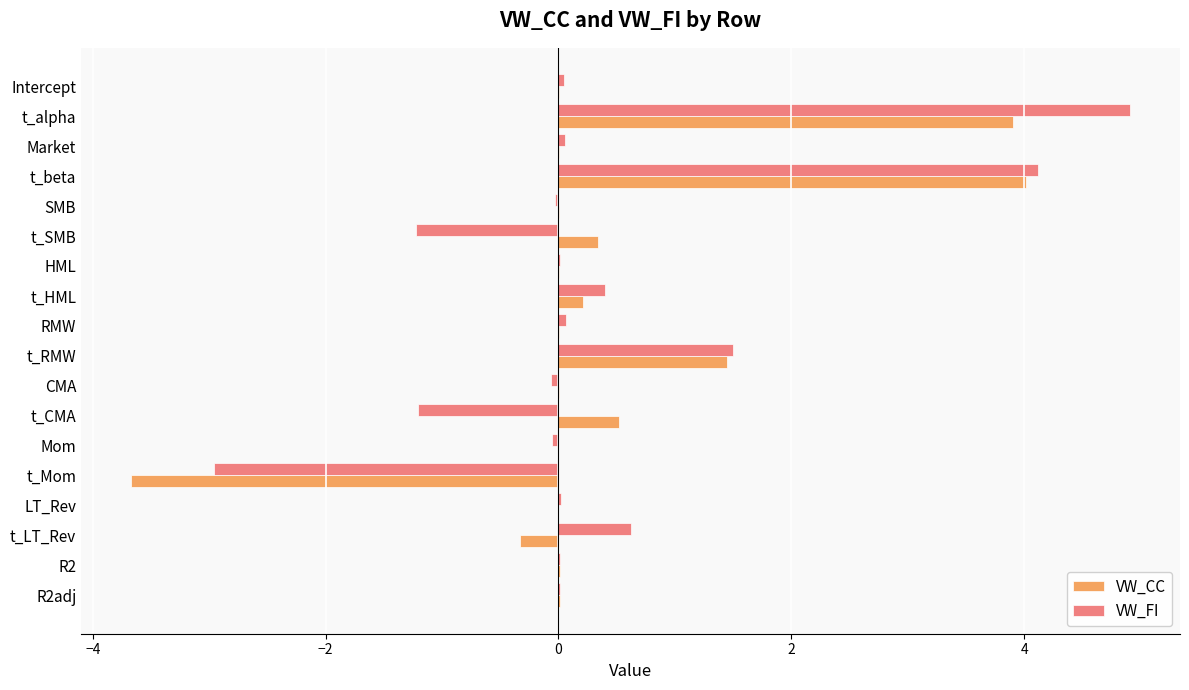

Between t_beta and SMB, which series saw the biggest shift?

VW_FI